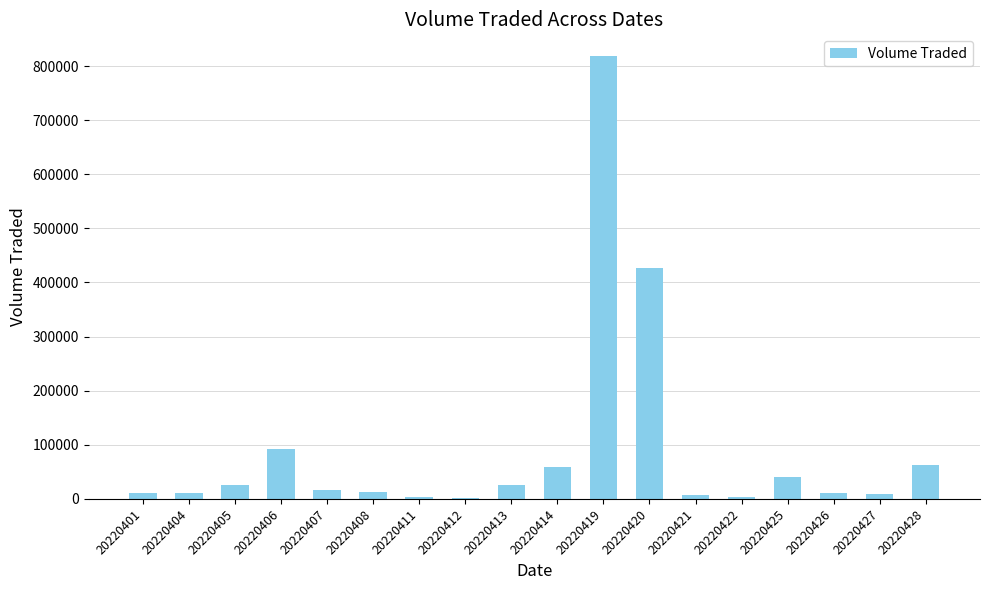

What is the greatest value displayed?

817700